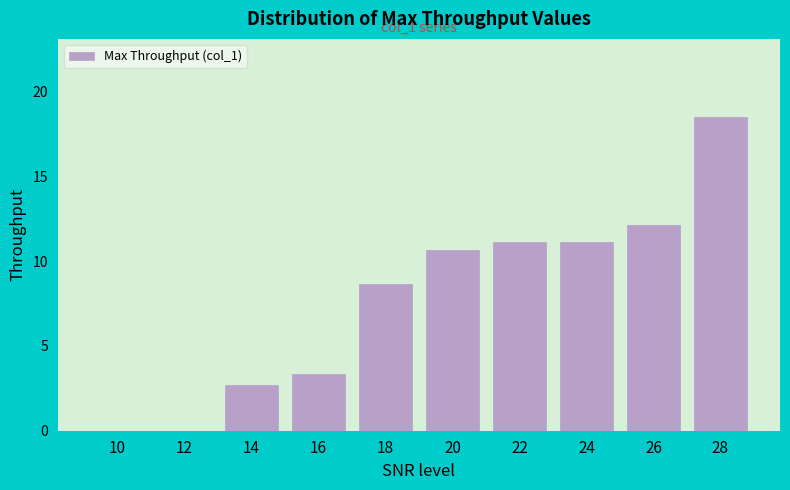

Reading left to right, transcribe all the data shown in this chart.

10=0.0	12=0.0	14=2.7	16=3.3	18=8.7	20=10.7	22=11.1	24=11.1	26=12.1	28=18.5